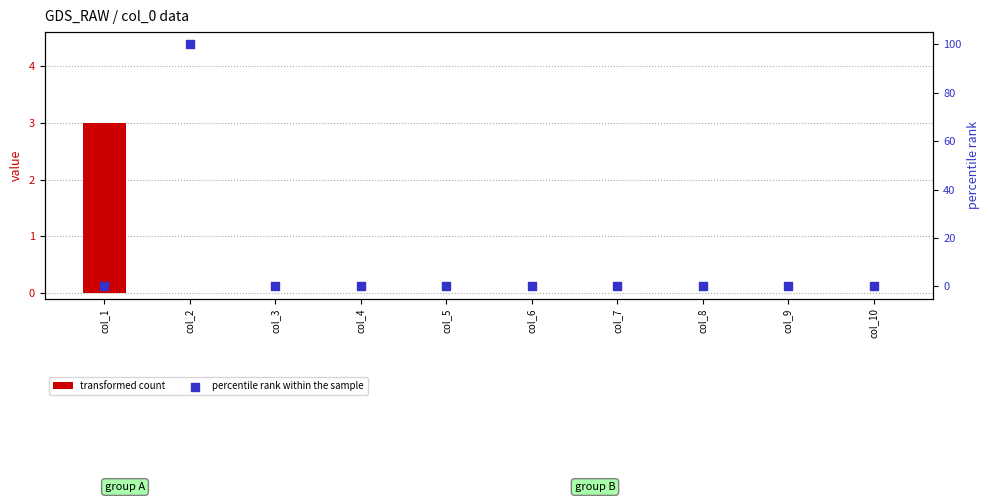

Which series has the largest total across all categories?

percentile rank within the sample